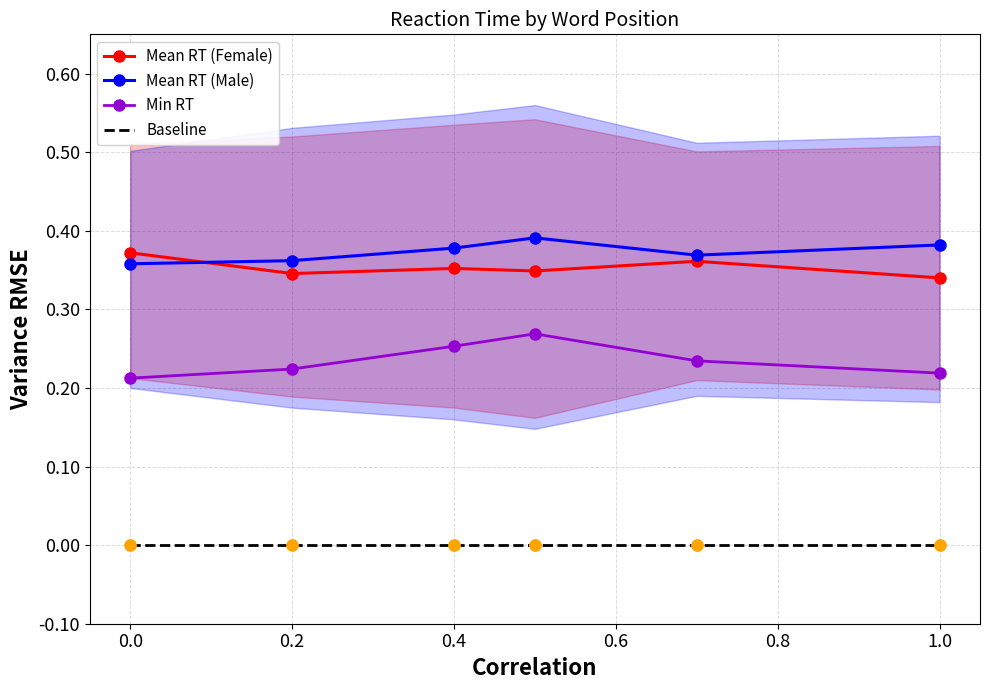

The Min RT series shows 0.1 at 0.2. True or false?

False